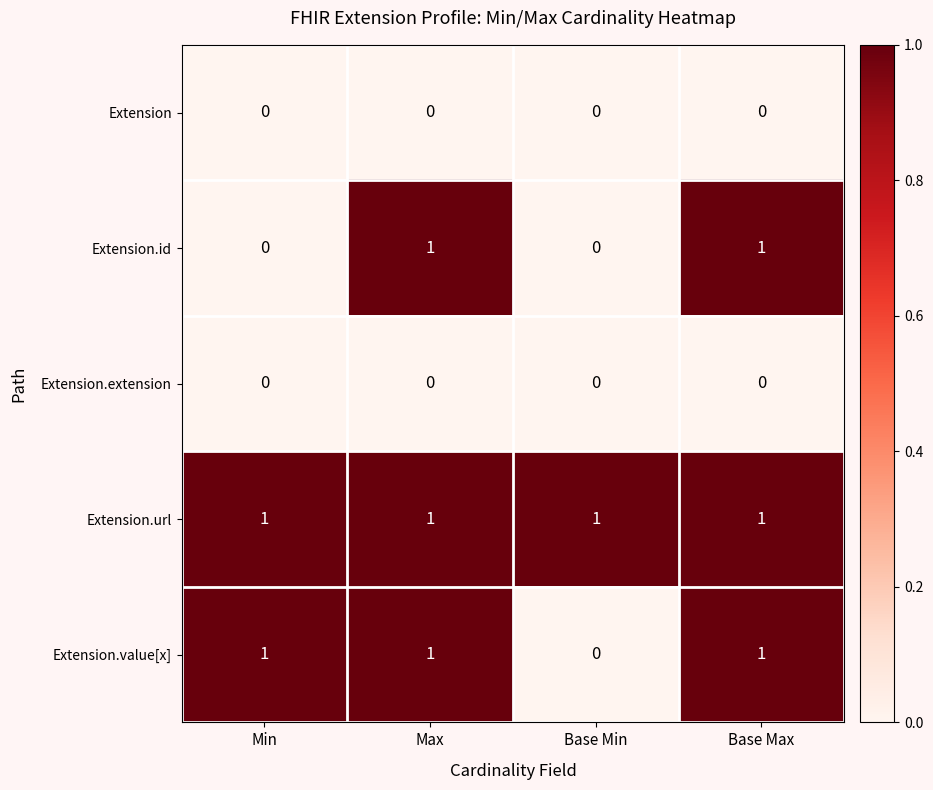

The Extension.id series shows -1 at Min. True or false?

False